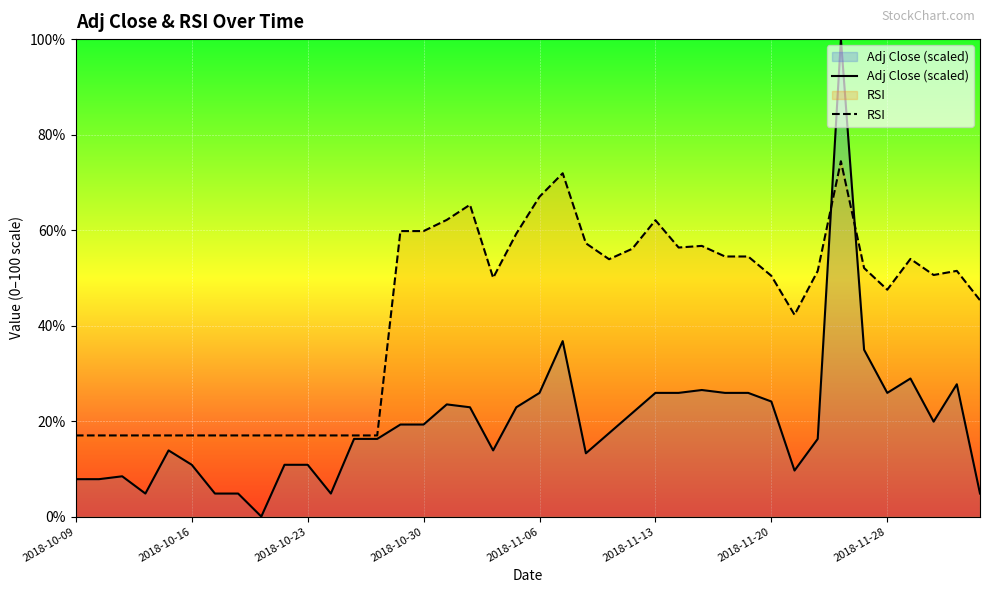

Which series ends up on top after the final intersection of Adj Close (scaled) and RSI?

RSI